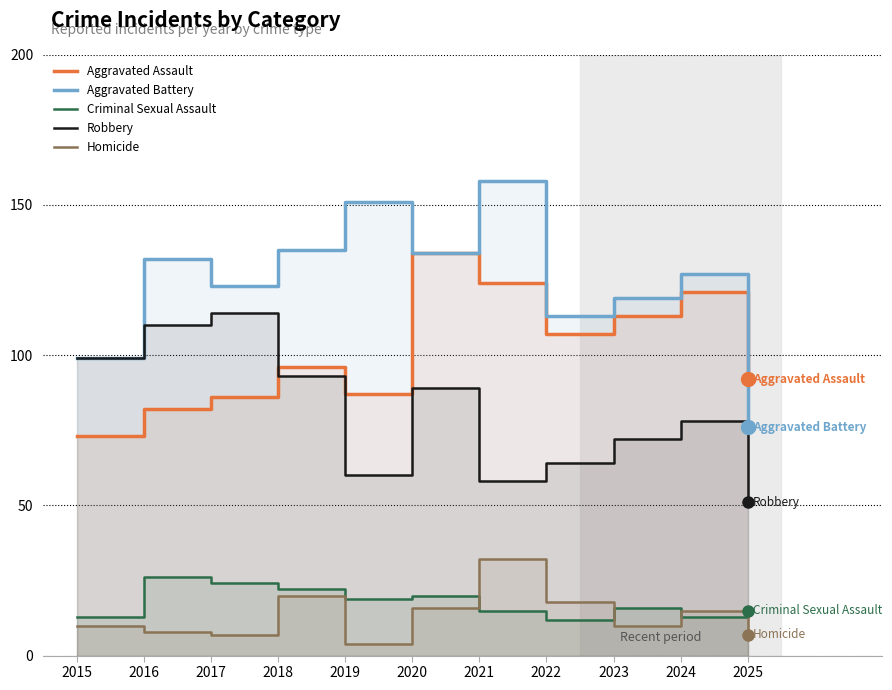

Which series has the largest total across all categories?

Aggravated Battery